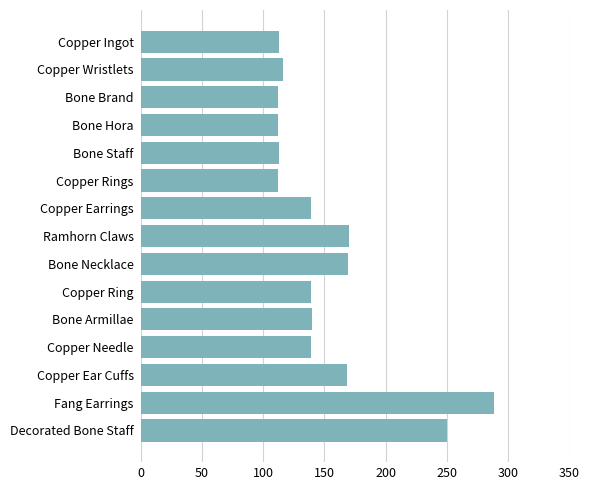

How many distinct data groups are displayed?

1